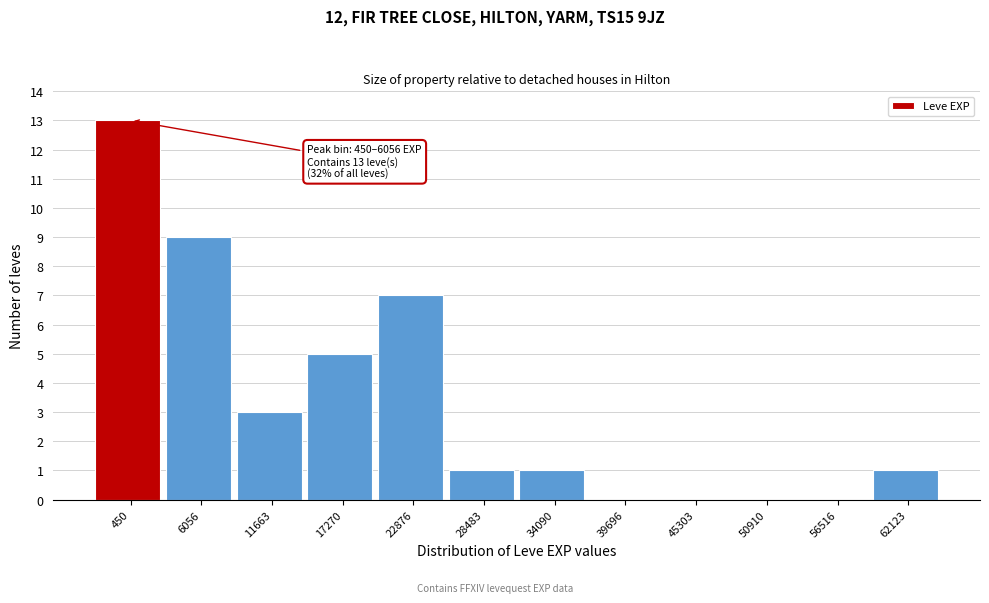

Reading left to right, extract all data points from this chart.

450=13	6056=9	11663=3	17270=5	22876=7	28483=1	34090=1	39696=0	45303=0	50910=0	56516=0	62123=1